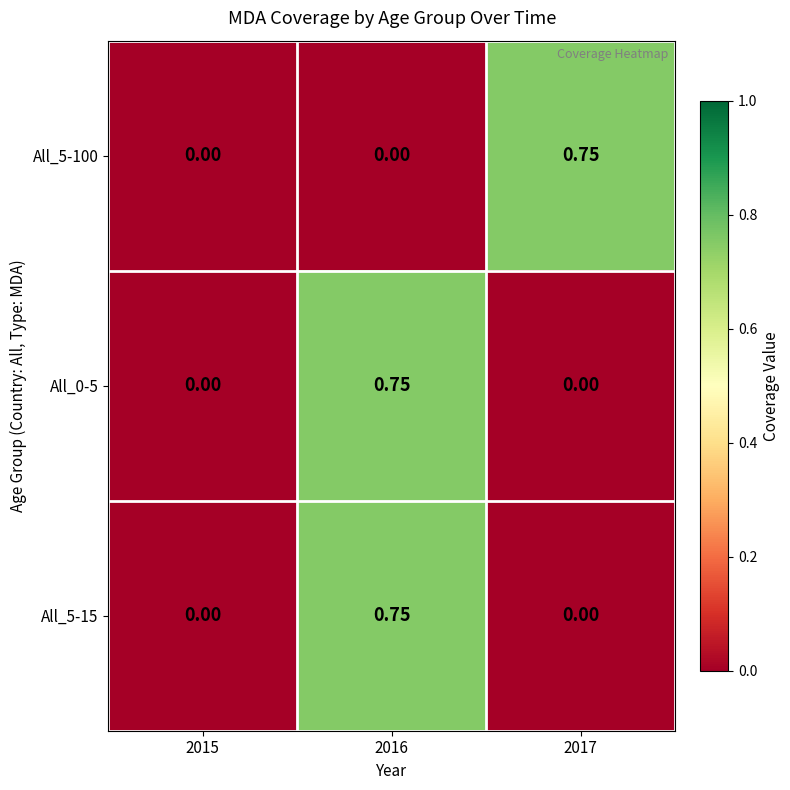

Is the value of All_5-15 at 2015 greater than the value of All_0-5 at 2016?

No